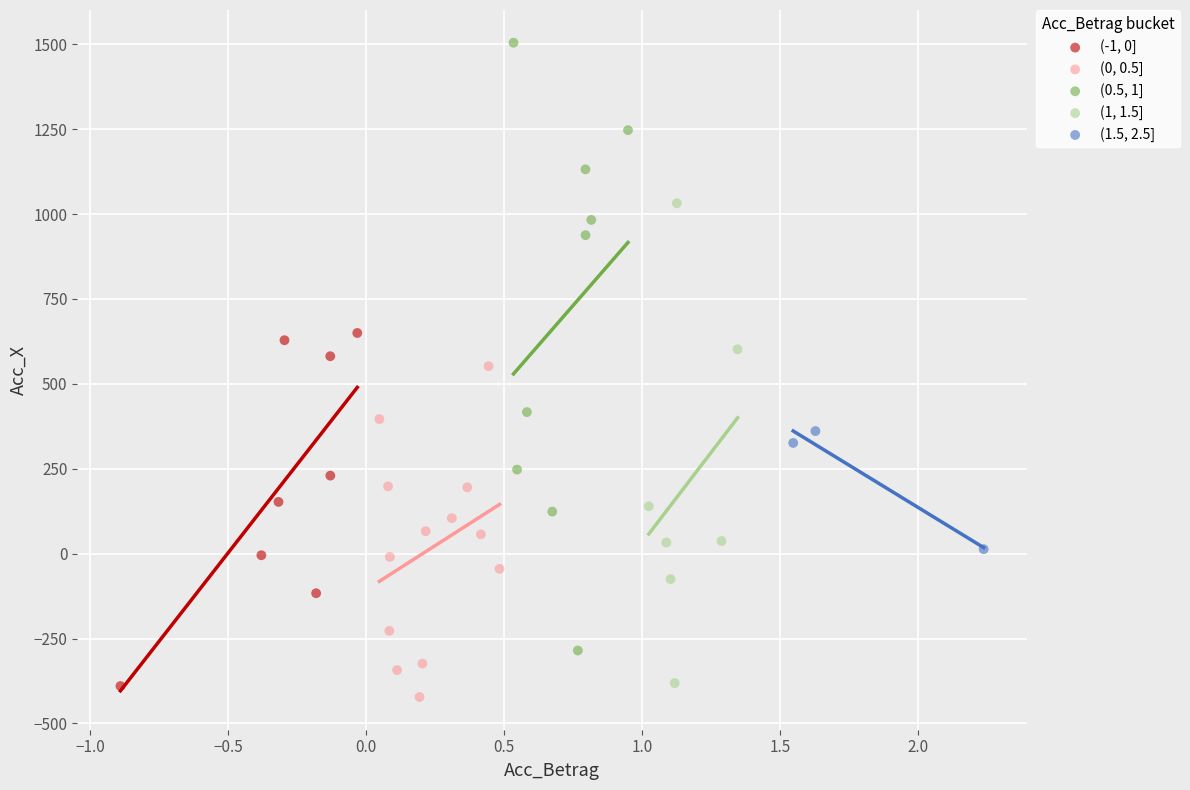

Which series reaches the maximum Y coordinate?

(0.5, 1]